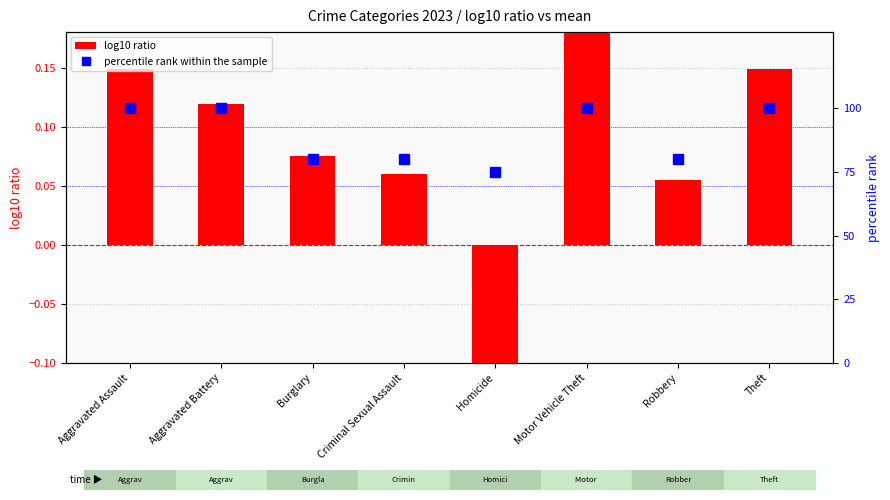

Which series changed the most between Burglary and Homicide?

percentile rank within the sample